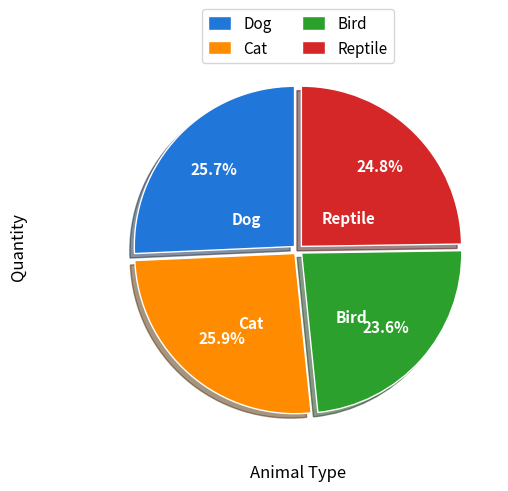

How many segments does this pie chart have?

4